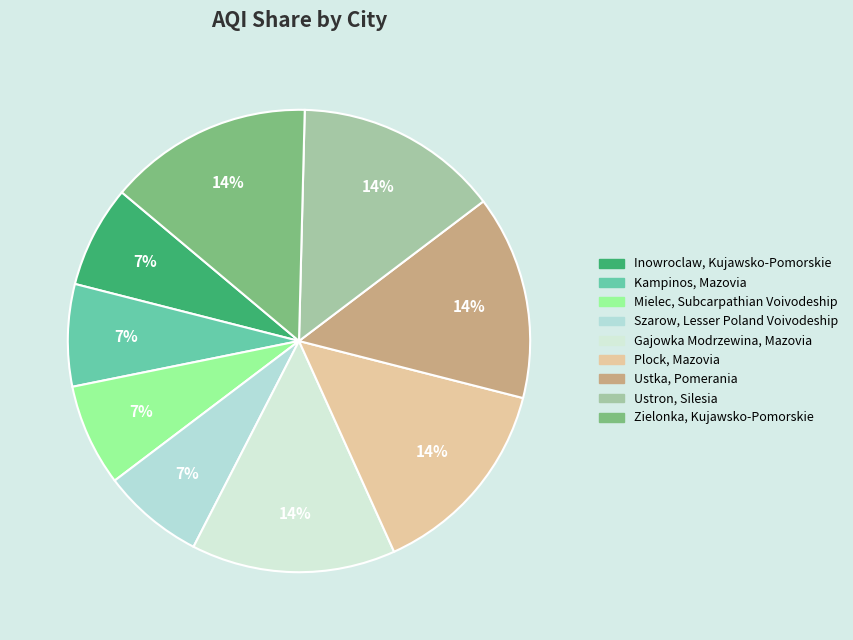

How many slices are in this pie chart?

9